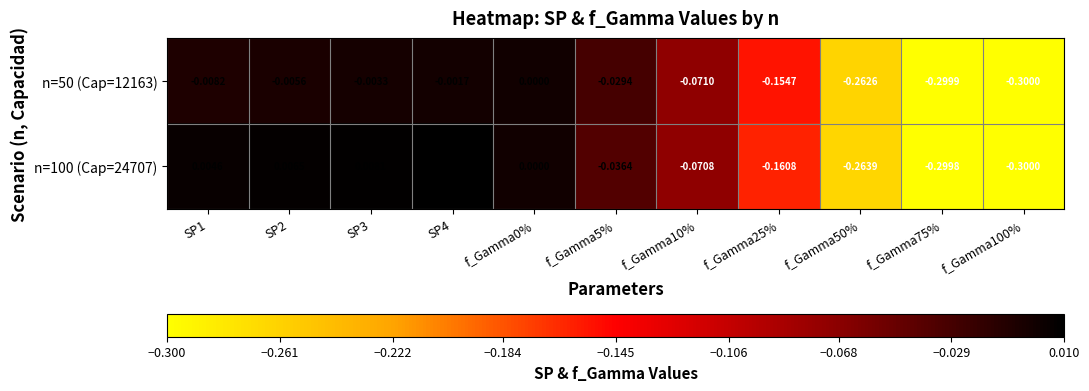

Is the value of n=100 (Cap=24707) at f_Gamma5% greater than the value of n=50 (Cap=12163) at f_Gamma10%?

Yes